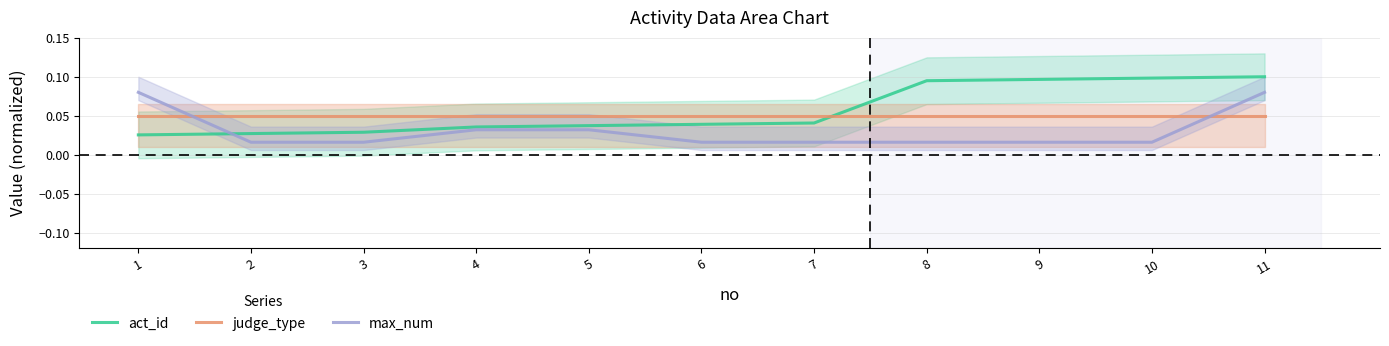

Which category has the highest value in the act_id series?

11